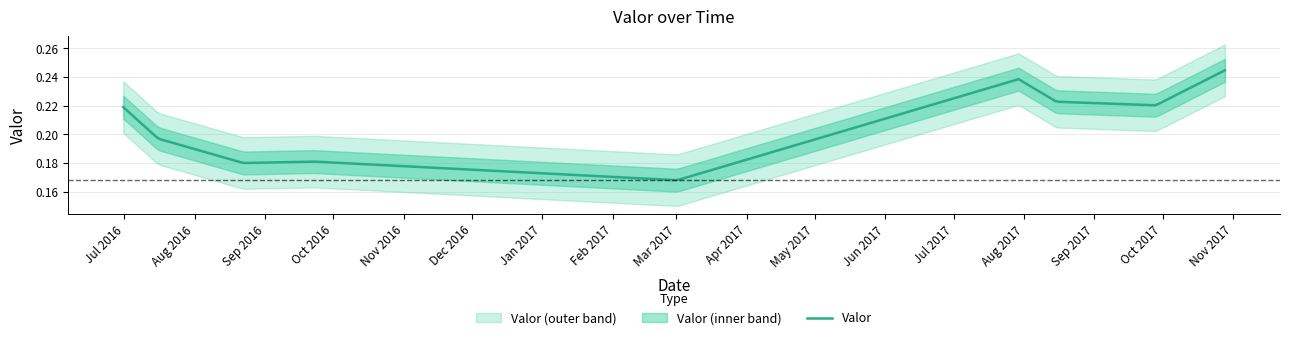

What is the sum of all values?

2.1